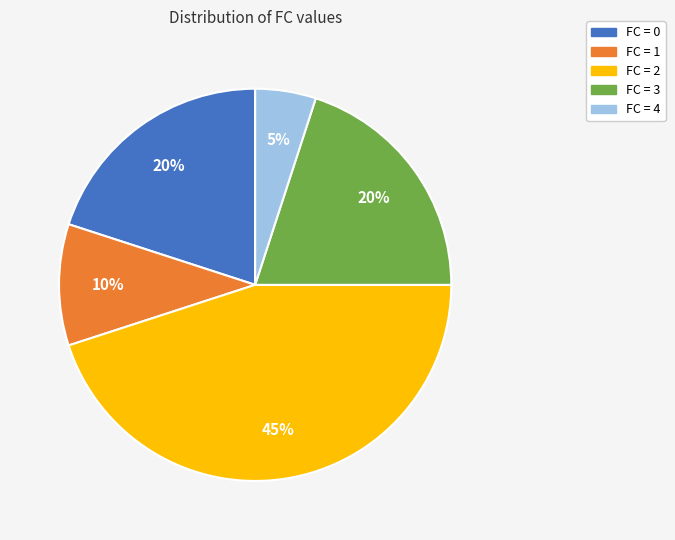

The FC = 1 slice represents 20% of the pie. True or false?

False